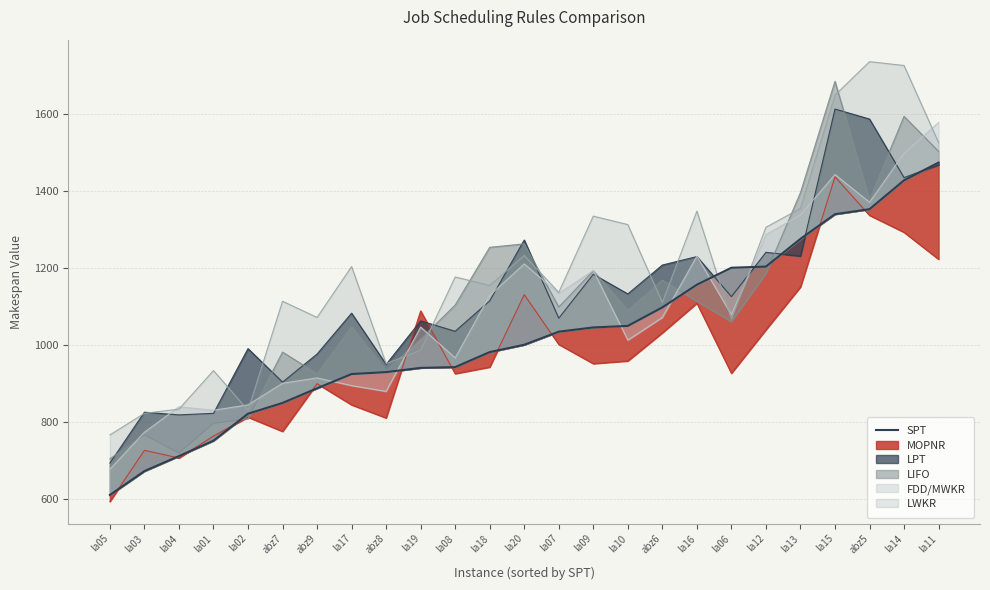

True or false: the data shows 1097 at abz6.

True